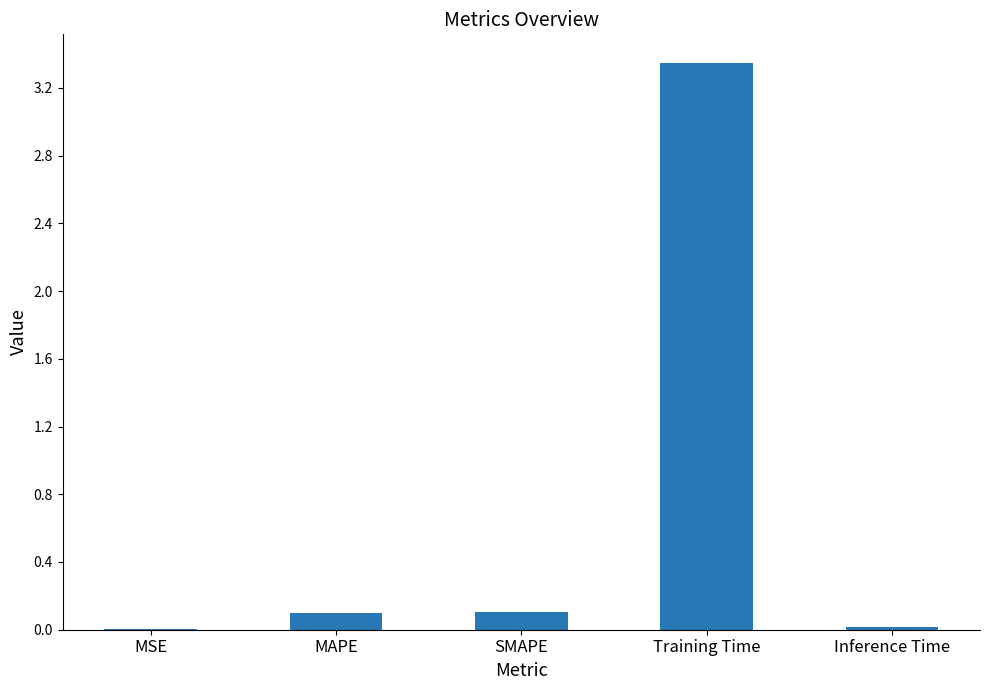

What is the sum of all values?

3.6